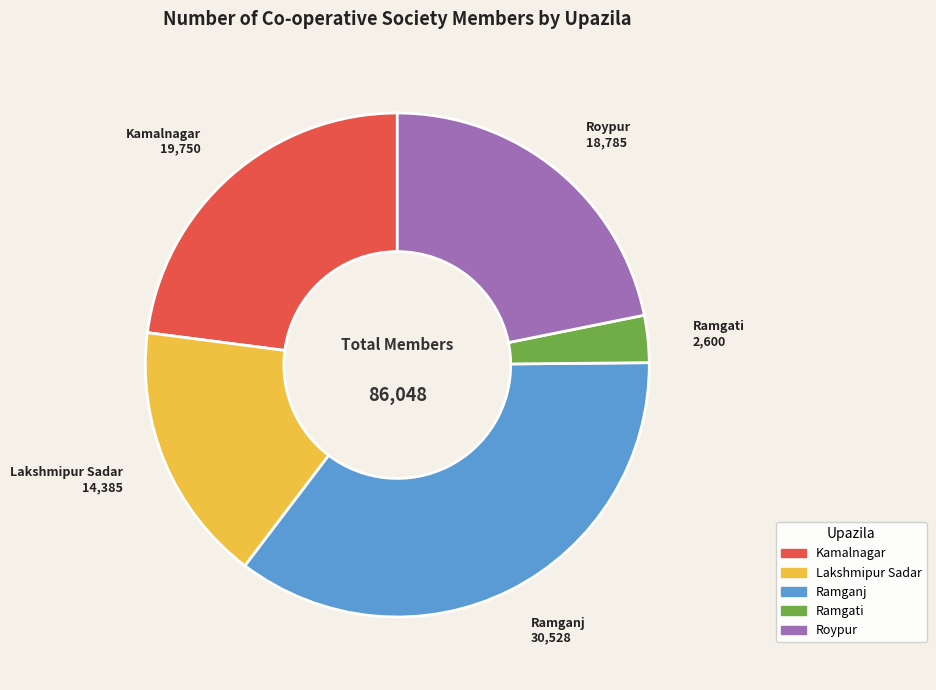

Combined, do Ramganj and Lakshmipur Sadar account for over 50%?

Yes